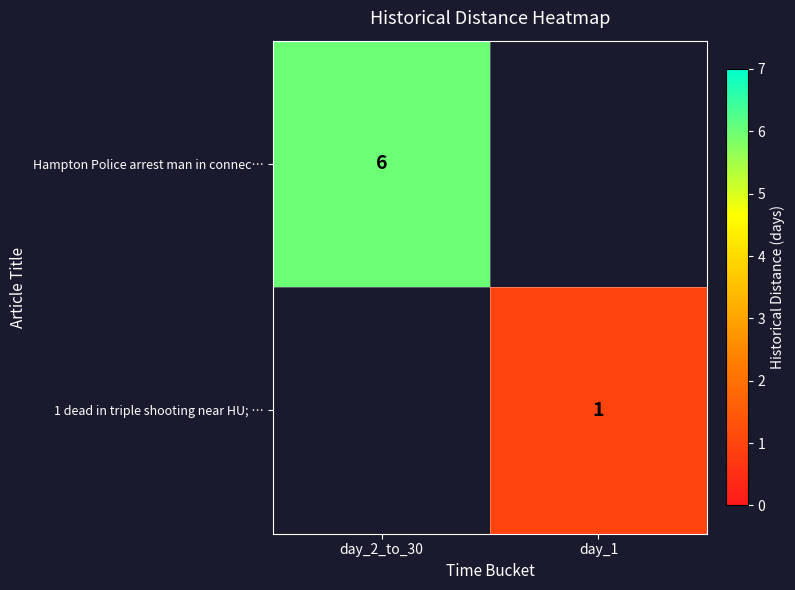

How many series are shown in this chart?

2